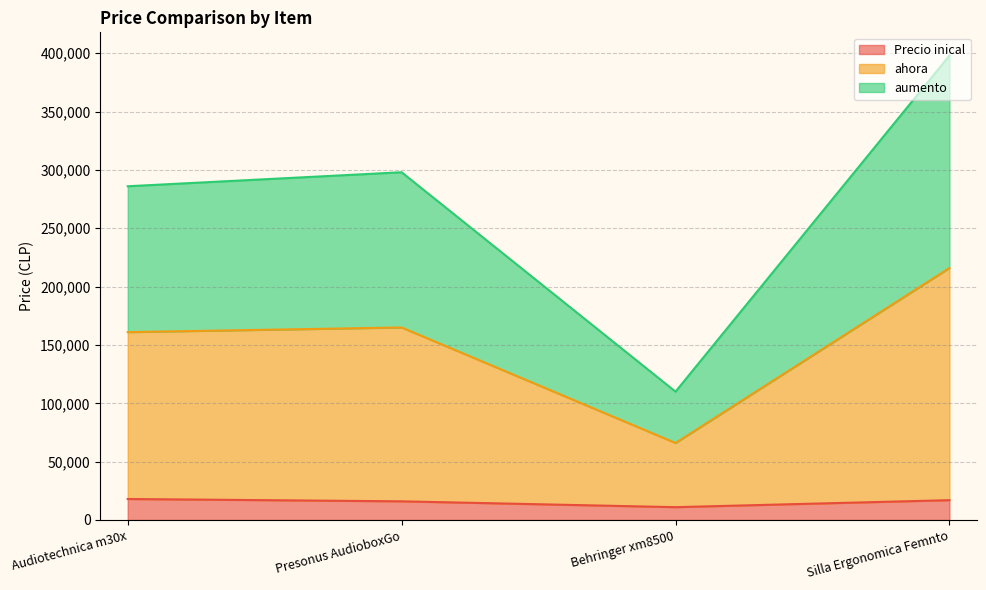

How many lines are shown in the chart?

3